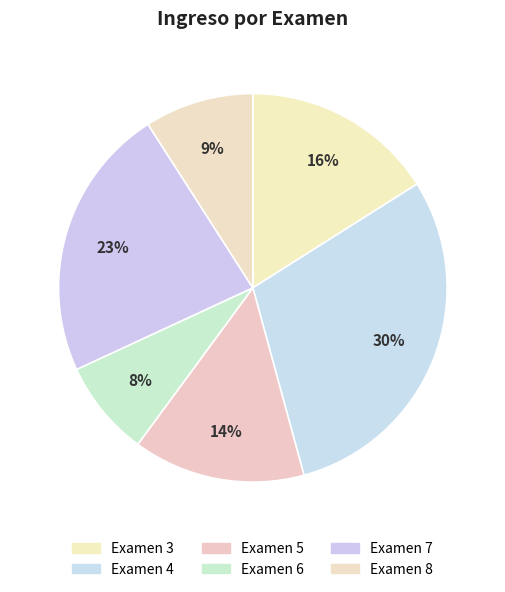

Count the number of slices in the pie.

6